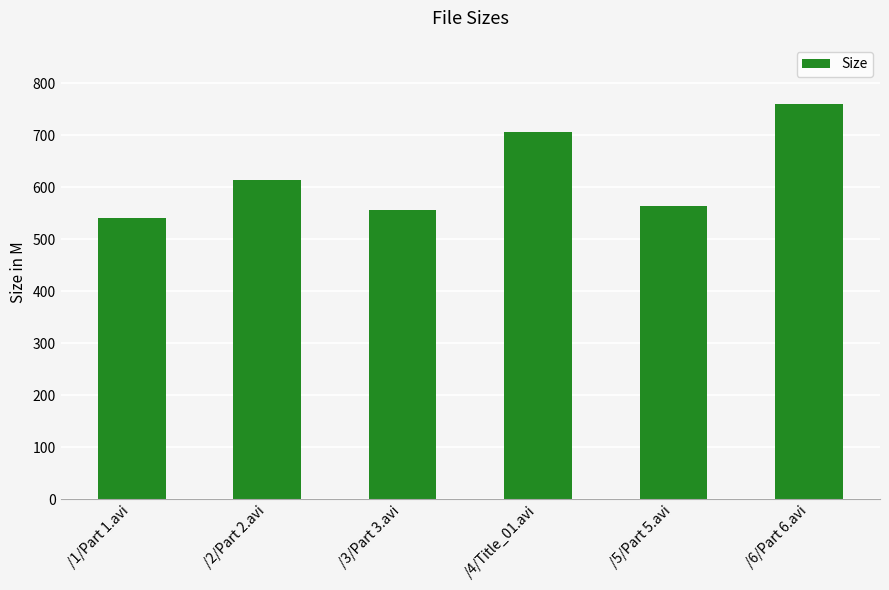

Reading left to right, list all the values displayed in this chart.

540.2	613.3	556.2	706.5	563.0	759.7